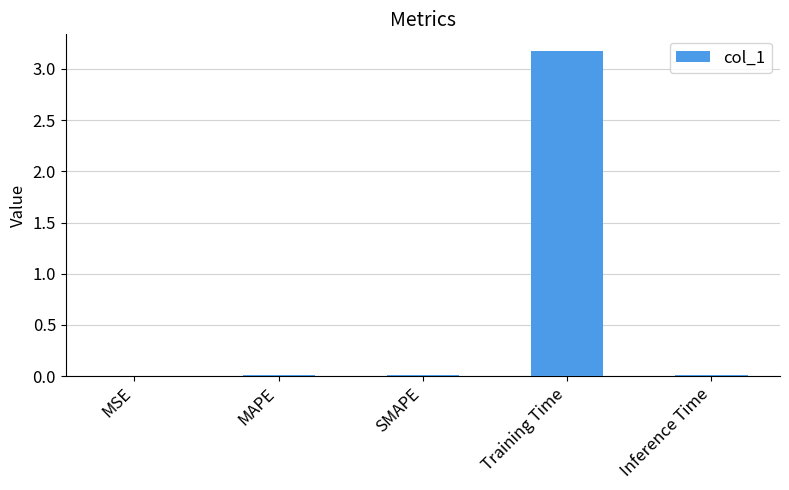

Is it true that the value at MSE is 0.0?

True